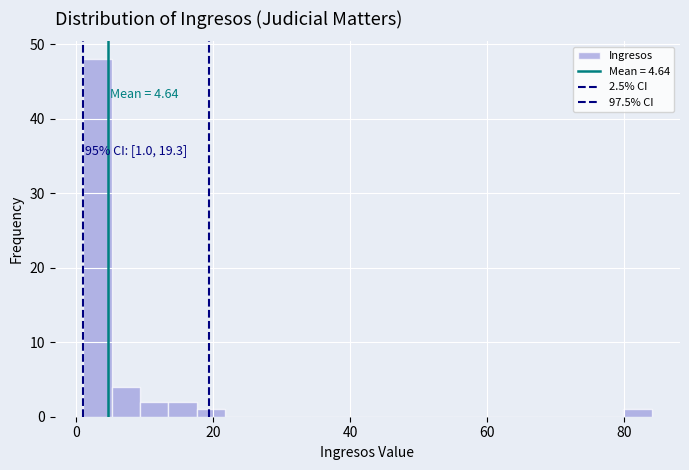

Read against the x-axis, roughly where is the centre of the tallest bar?

4